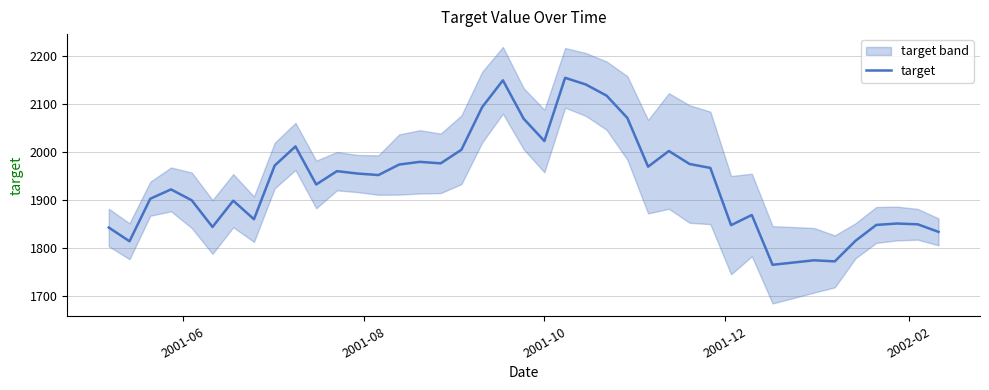

How many series are shown in this chart?

1